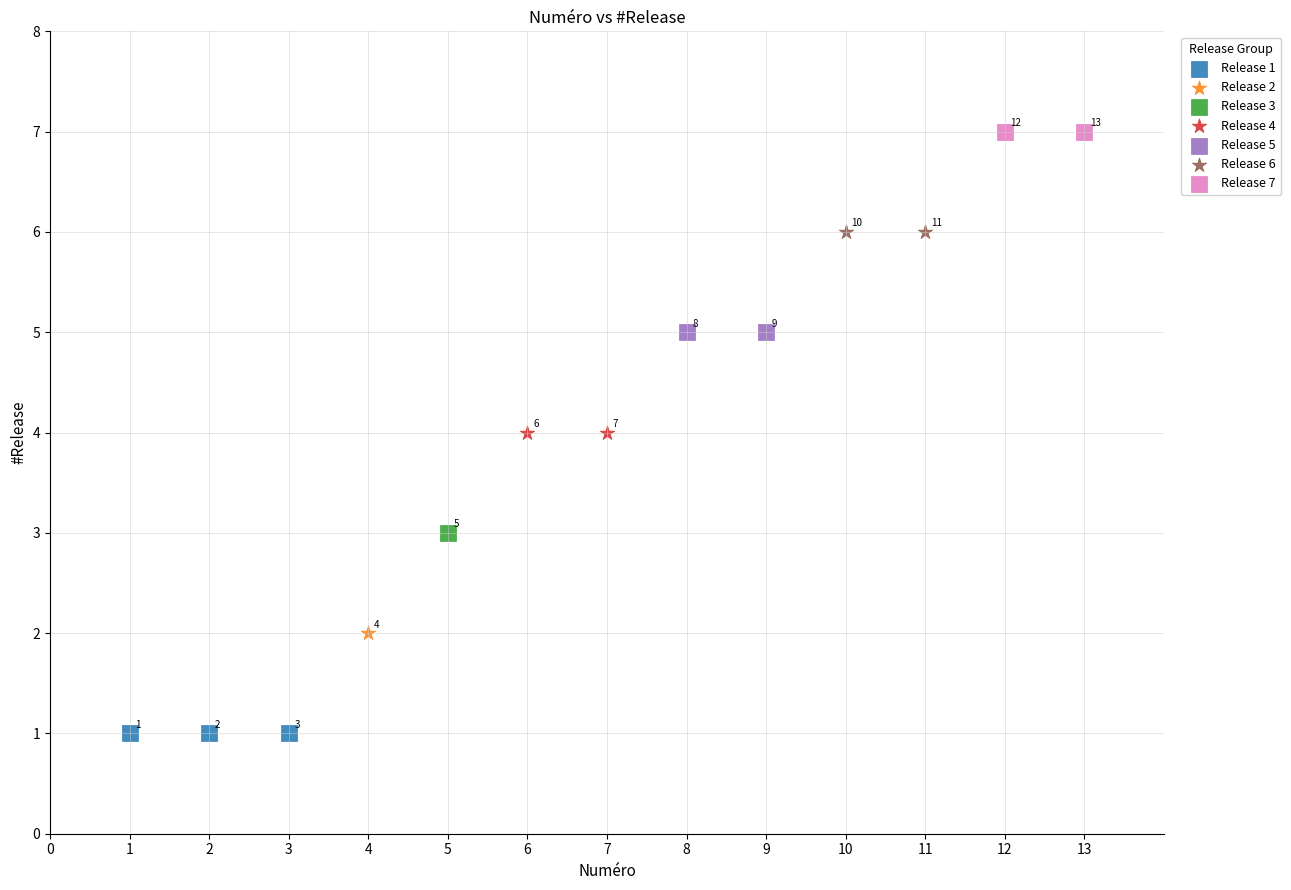

What are all the series names shown in the legend?

Release 1, Release 2, Release 3, Release 4, Release 5, Release 6, Release 7